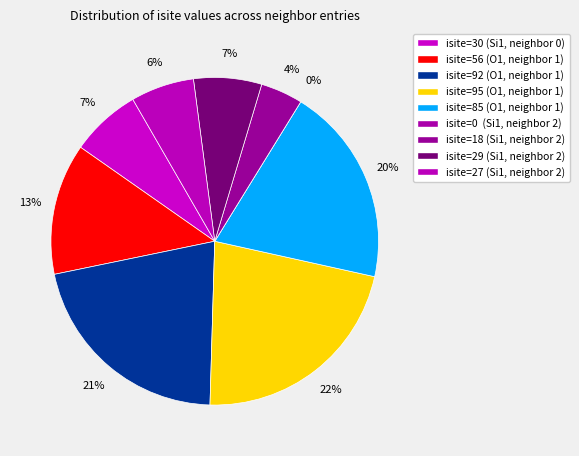

The Row 7 (Si1, isite=29) slice represents 7% of the pie. True or false?

True